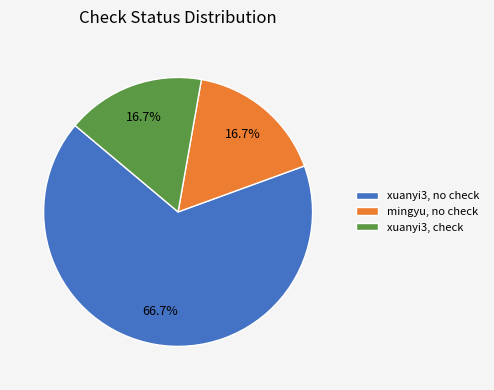

What is the ratio of the value at mingyu, no check to the value at xuanyi3, check?

1.0